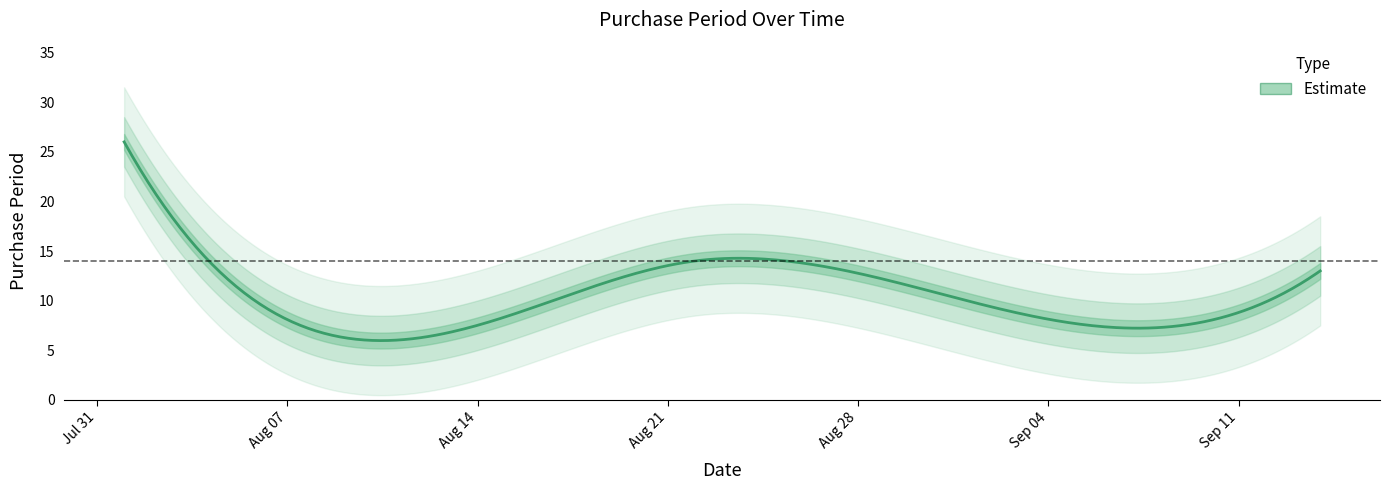

Which label corresponds to the largest value in the chart?

2017-08-01